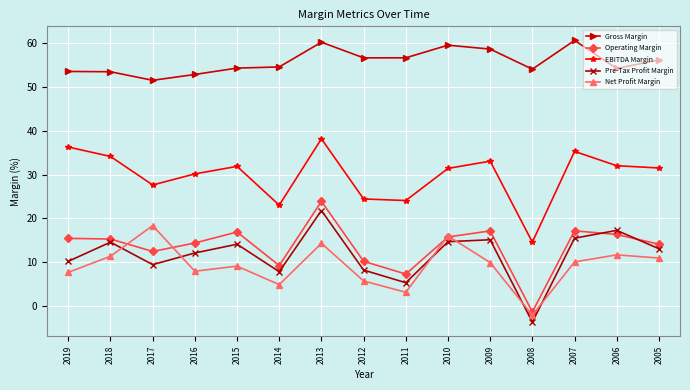

At how many categories does at least one series exceed 5?

15